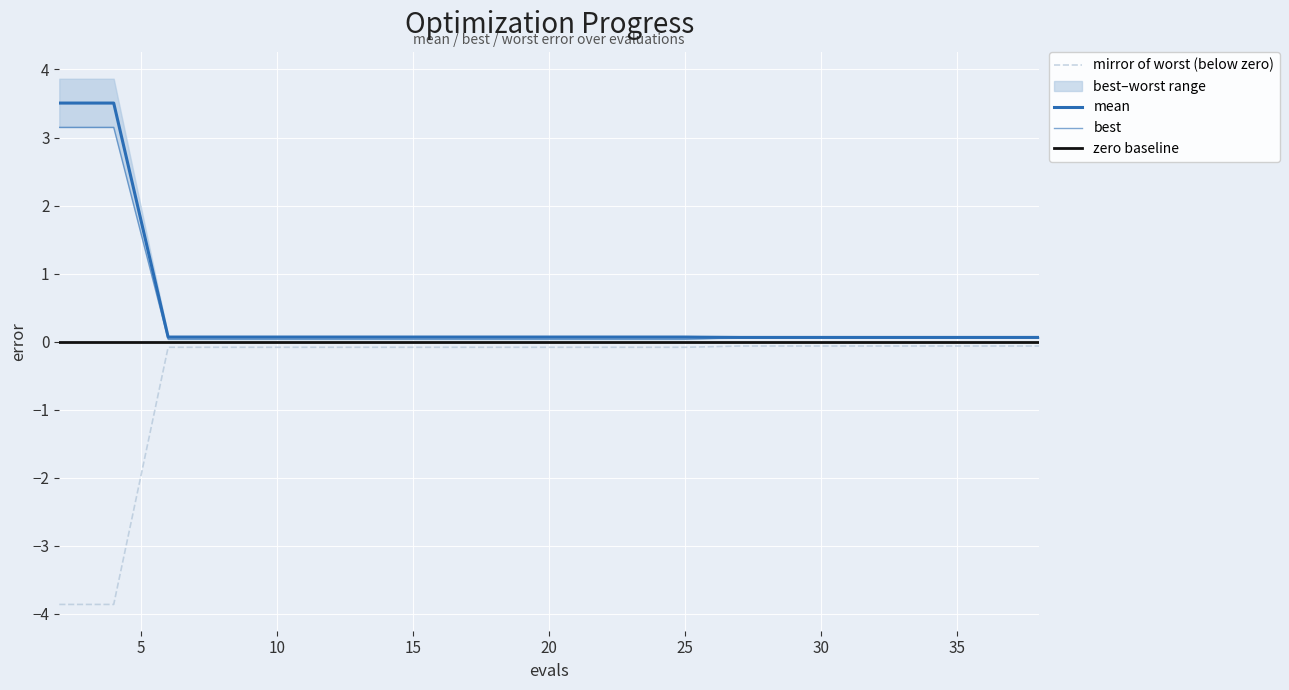

Which category has the highest value across all series?

2